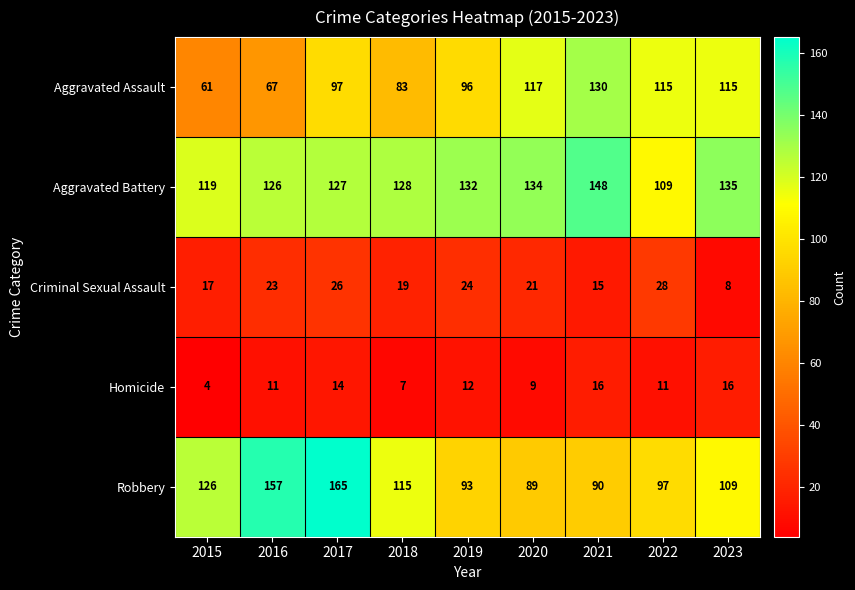

At which label is Robbery closest to 127?

2015